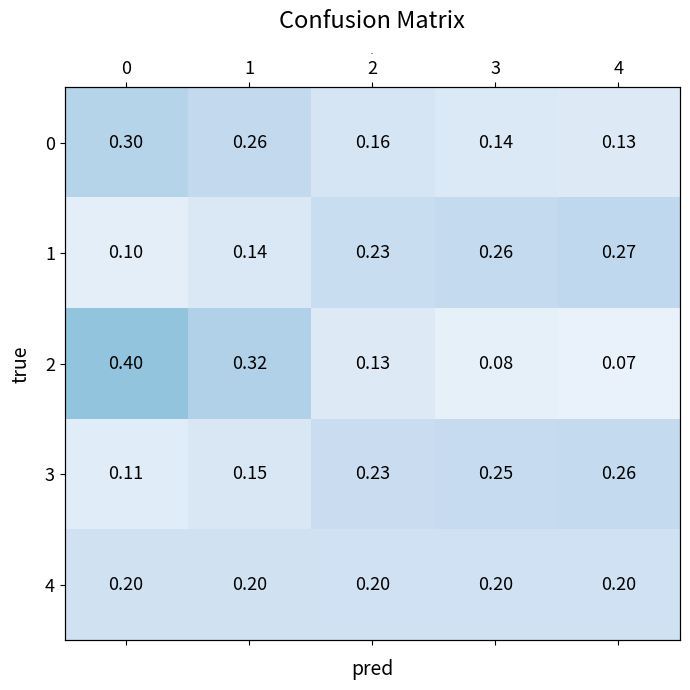

List the labels in order of 3 value, smallest first.

0, 1, 2, 3, 4